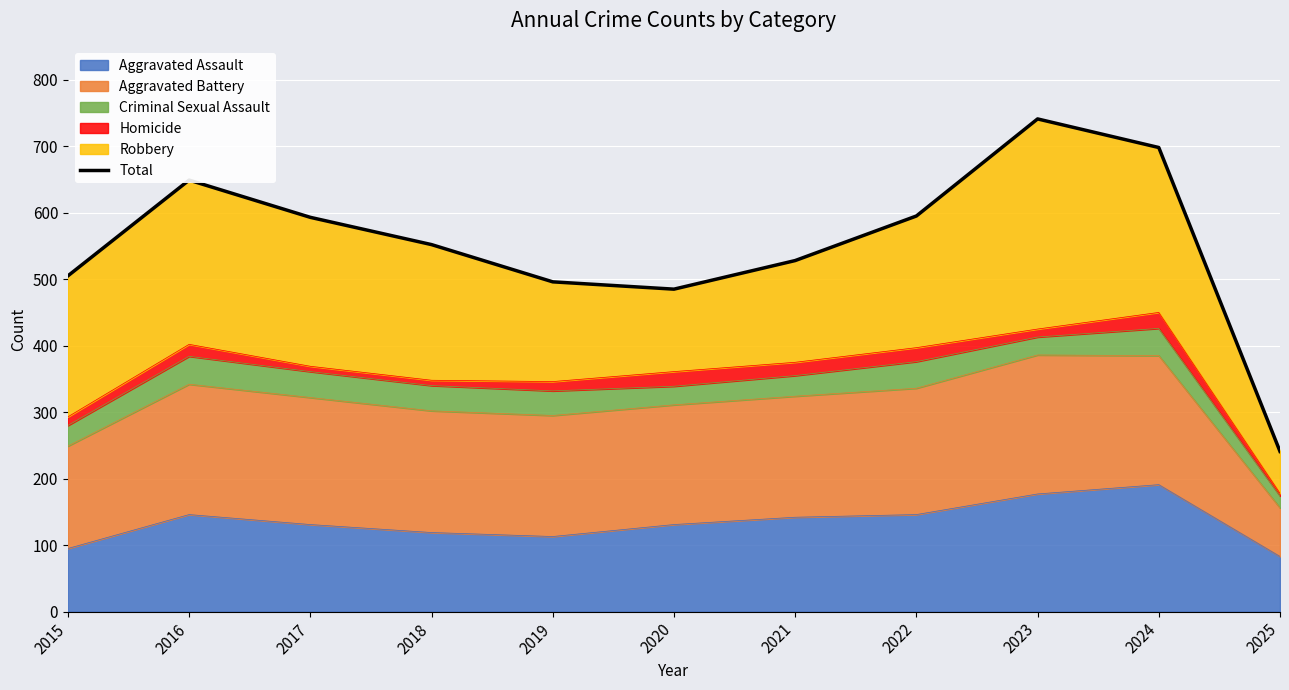

What is the value of the 2nd point from the left?

649